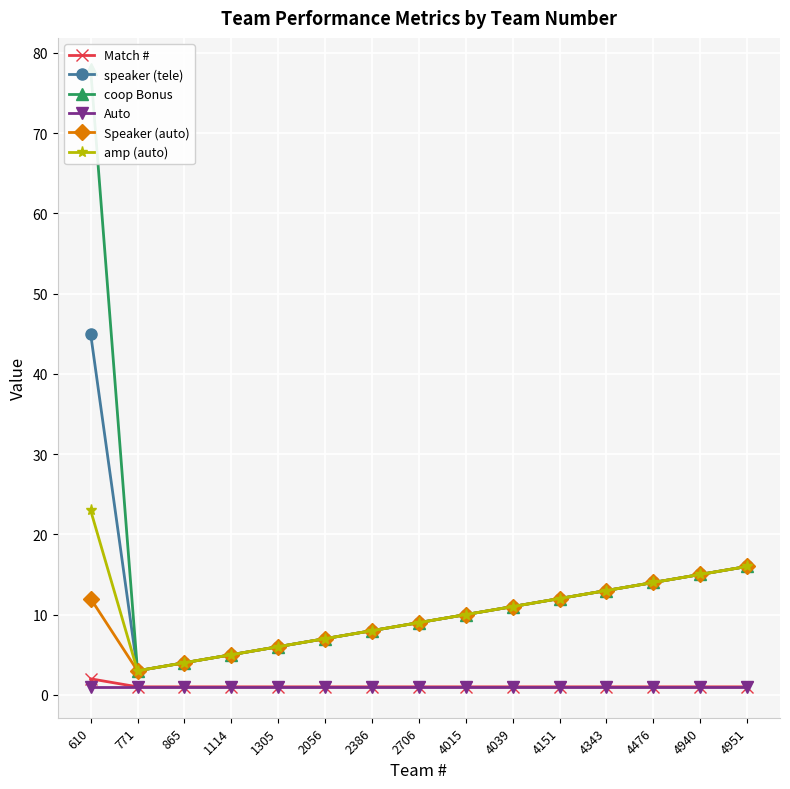

Rank the series at 4951 from lowest to highest value.

Match #, Auto, speaker (tele), coop Bonus, Speaker (auto), amp (auto)